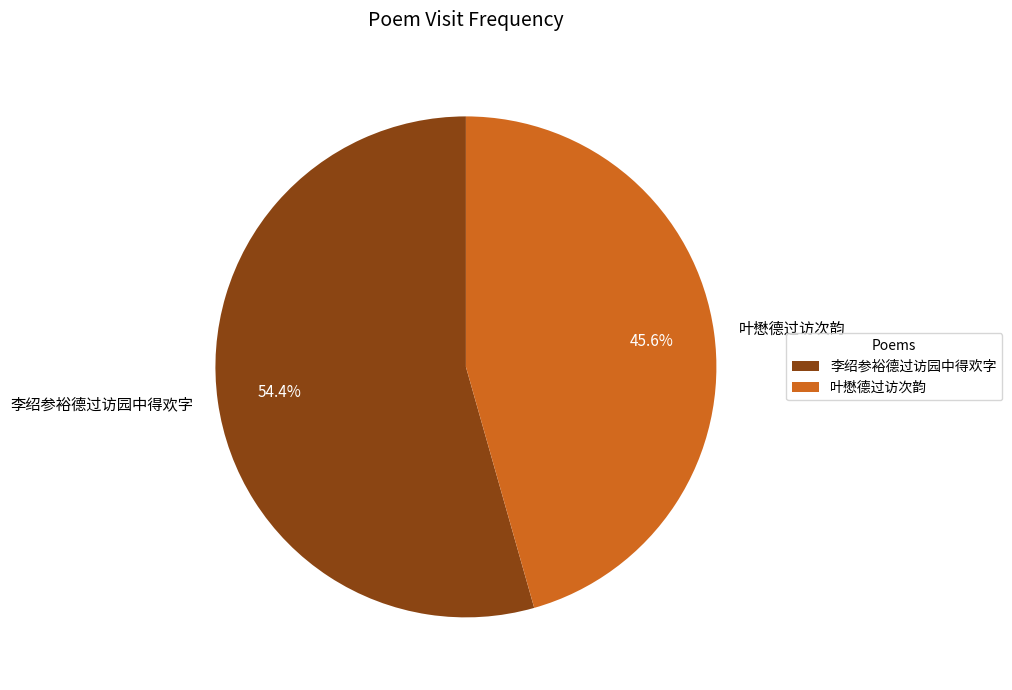

To the nearest percent, what percentage of the pie is 李绍参裕德过访园中得欢字?

54%